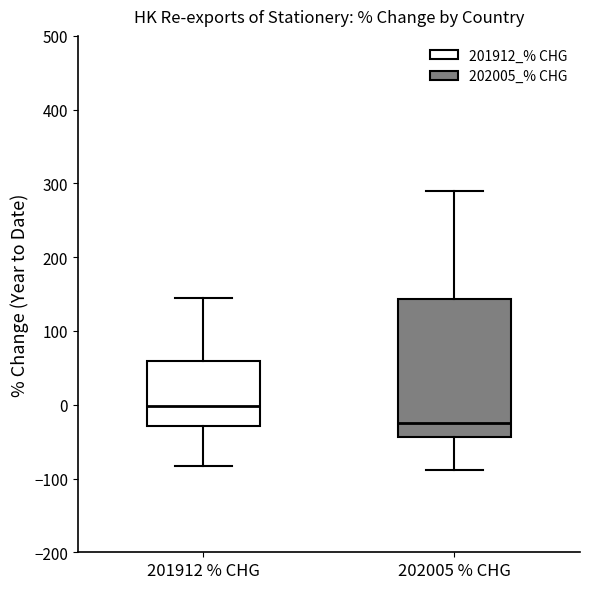

Comparing the boxes themselves (not the whiskers), which one is the tallest?

202005 % CHG